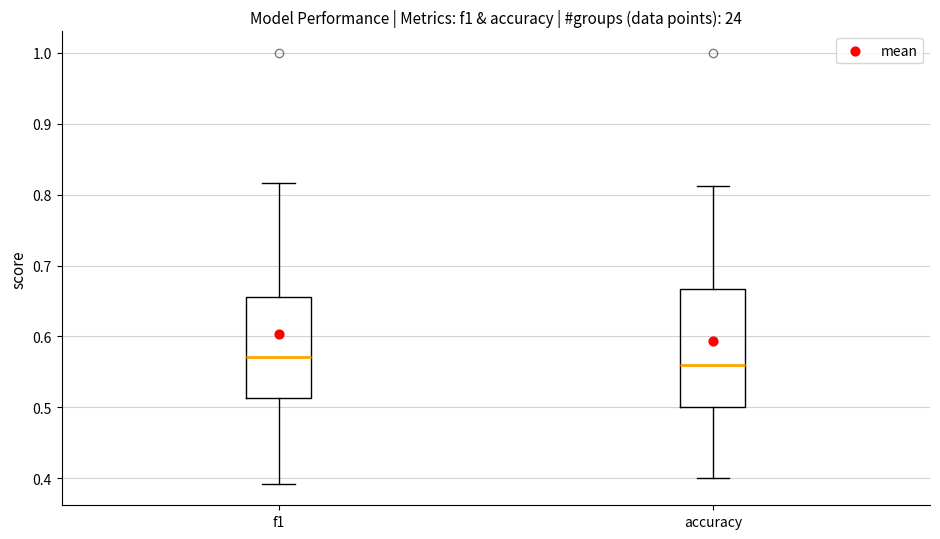

Comparing the boxes themselves (not the whiskers), which one is the tallest?

accuracy